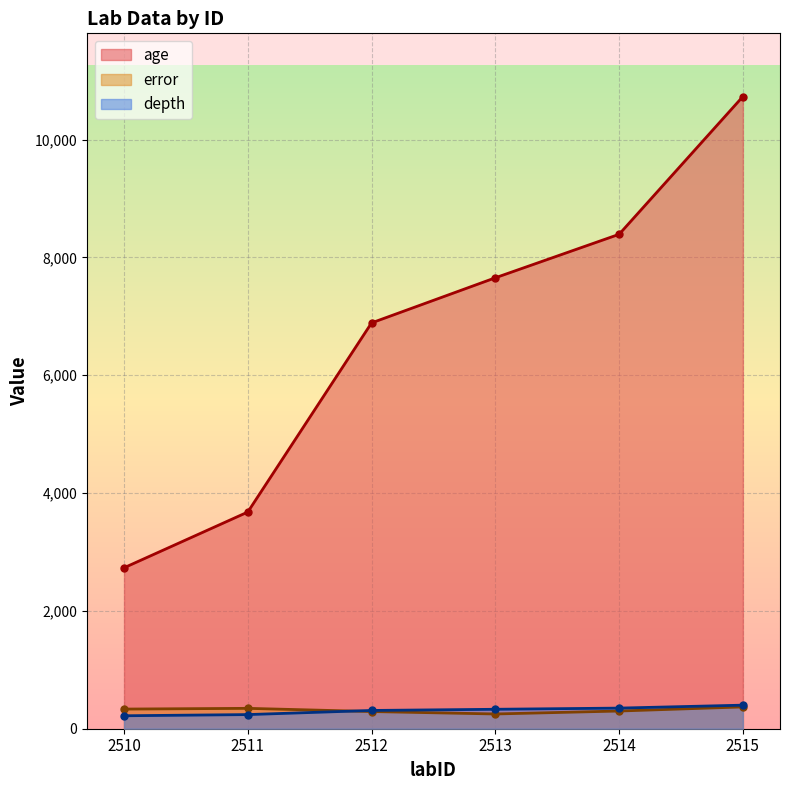

What is the sum of the age values at 2515 and 2512?

17620.6